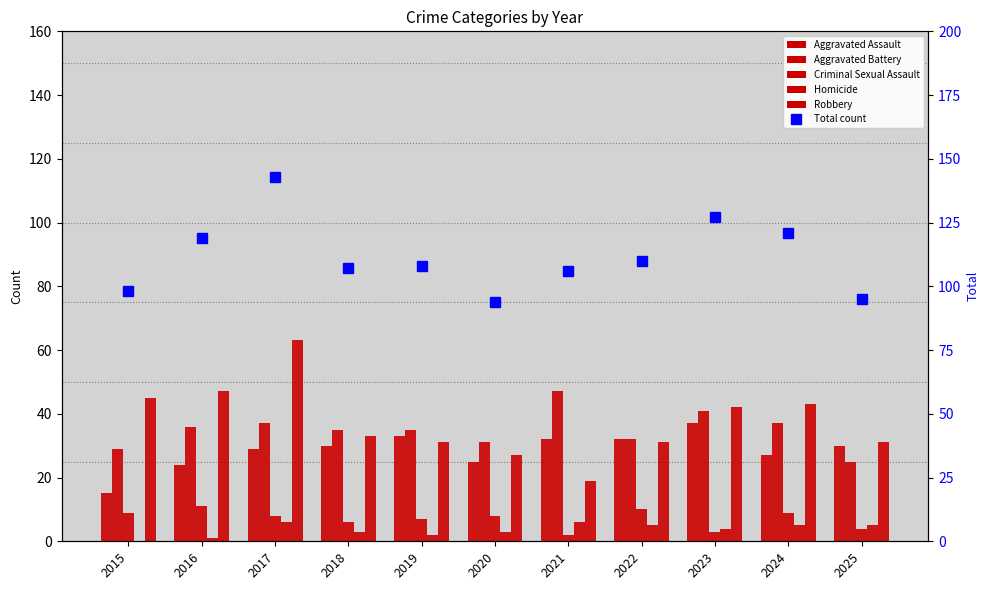

Where is Criminal Sexual Assault nearest to the value 6?

2018